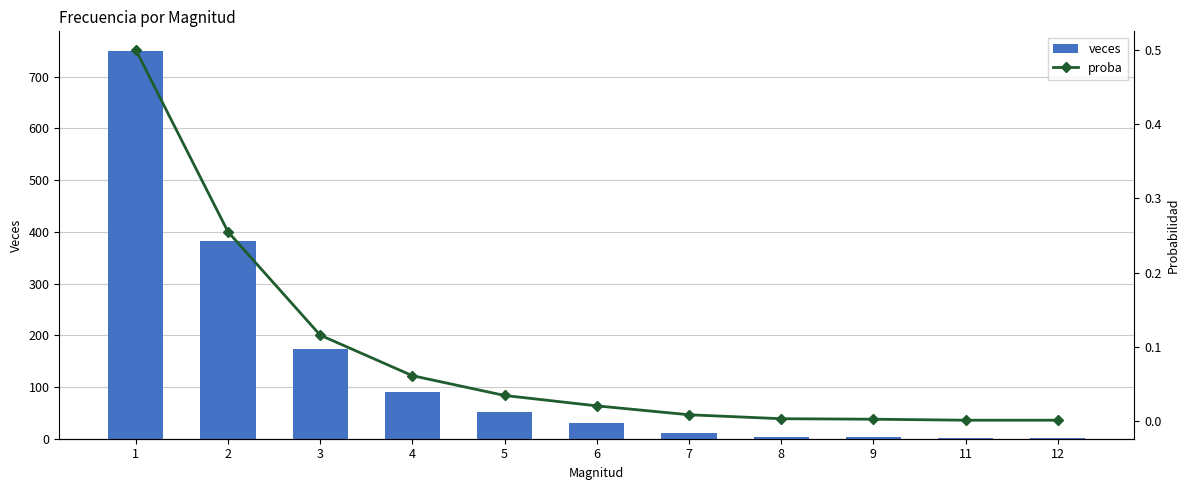

What is the value of the veces bar at the 7th from the left?

12.0